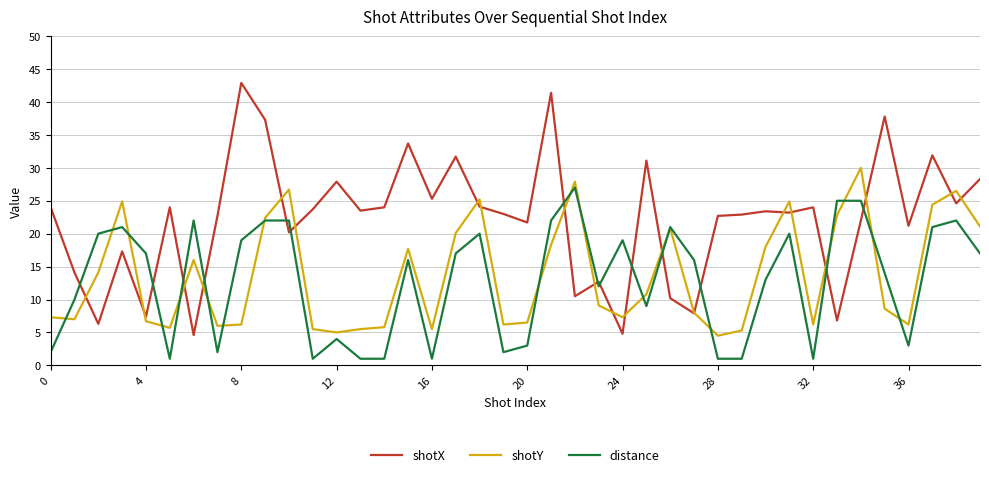

True or false: shotX has more than 2 points higher than both neighbors.

True